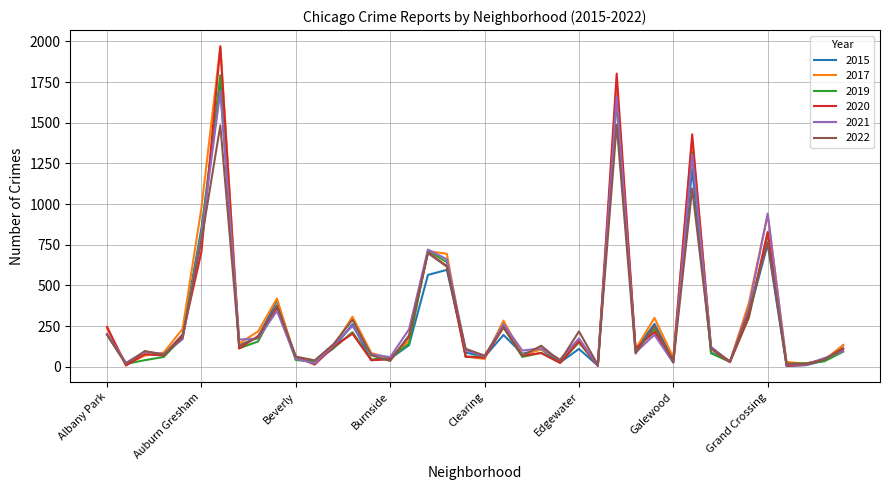

What is the highest value of the 2019 series?

1792